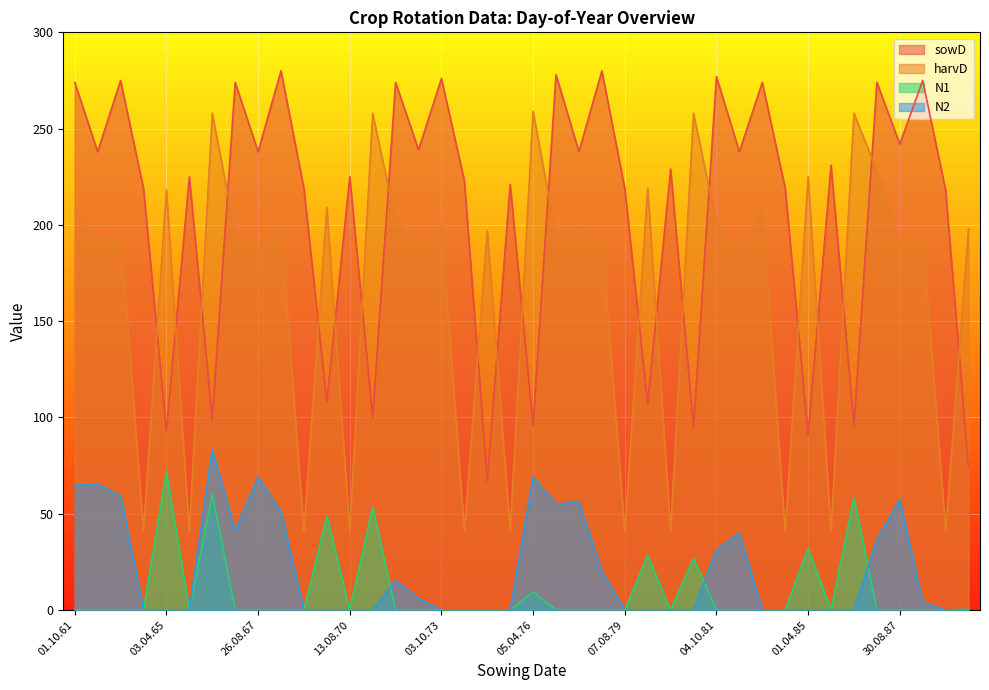

True or false: N2 and sowD intersect in this chart.

False